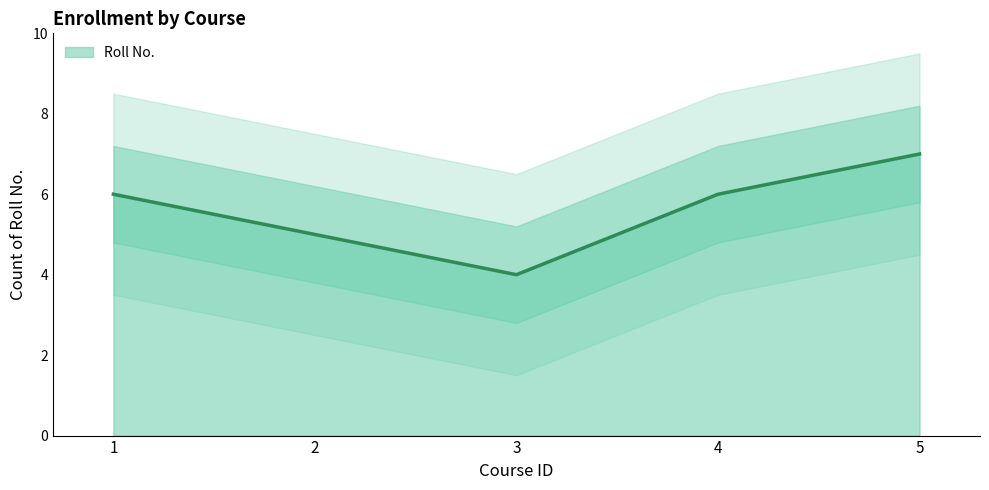

Does the chart have visible grid lines?

No